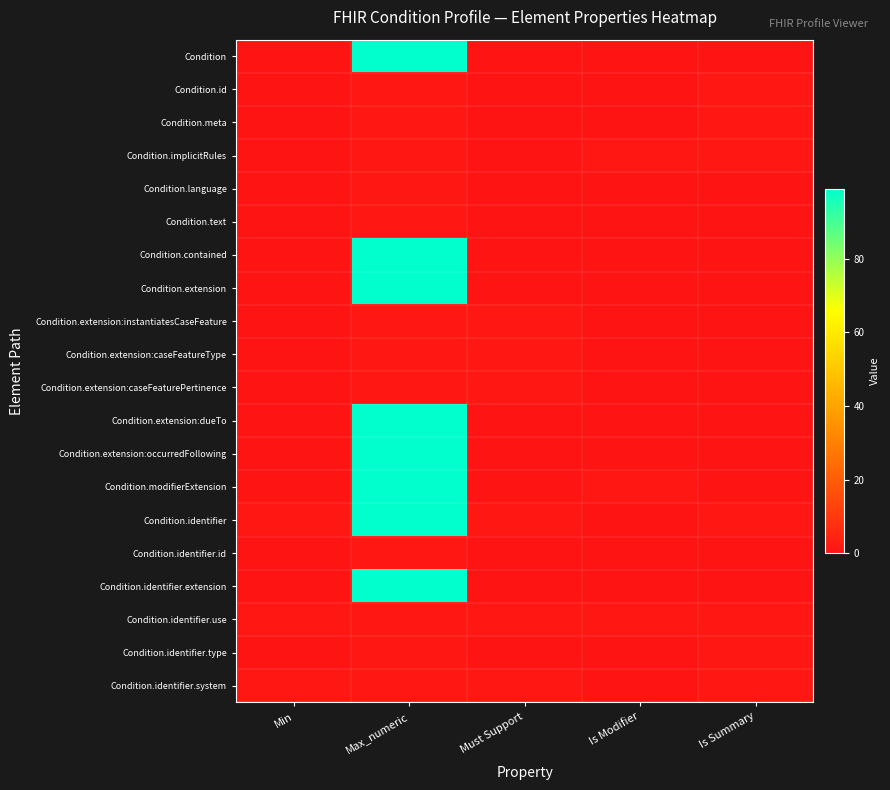

At how many categories does at least one series exceed 31?

1